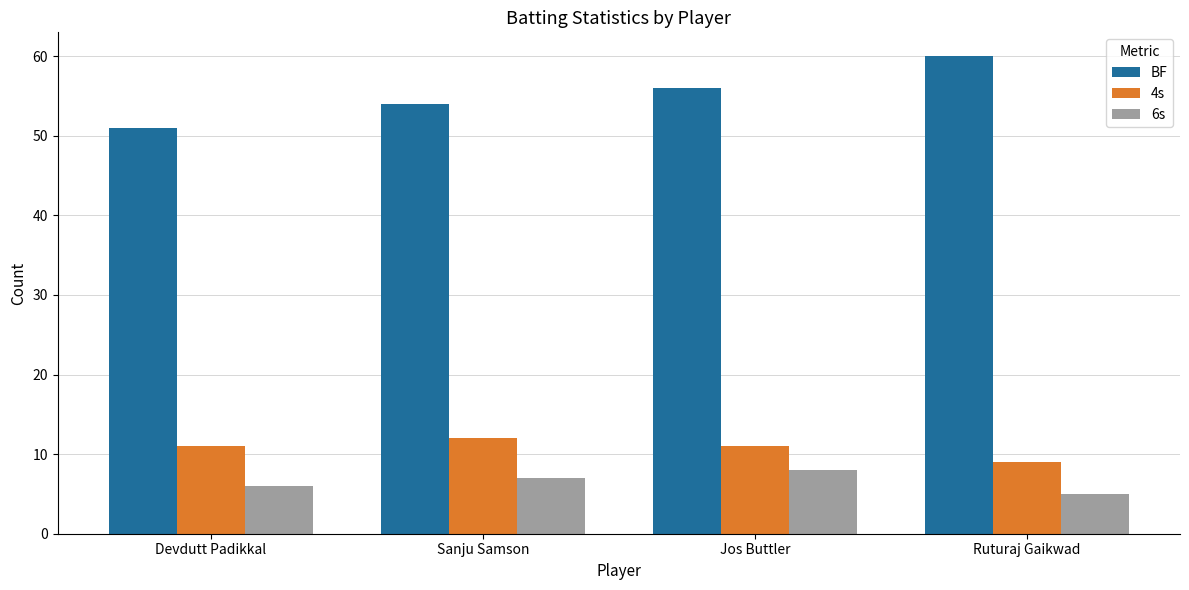

Reading left to right, extract all data points from this chart.

BF: Devdutt Padikkal=51	Sanju Samson=54	Jos Buttler=56	Ruturaj Gaikwad=60
4s: Devdutt Padikkal=11	Sanju Samson=12	Jos Buttler=11	Ruturaj Gaikwad=9
6s: Devdutt Padikkal=6	Sanju Samson=7	Jos Buttler=8	Ruturaj Gaikwad=5